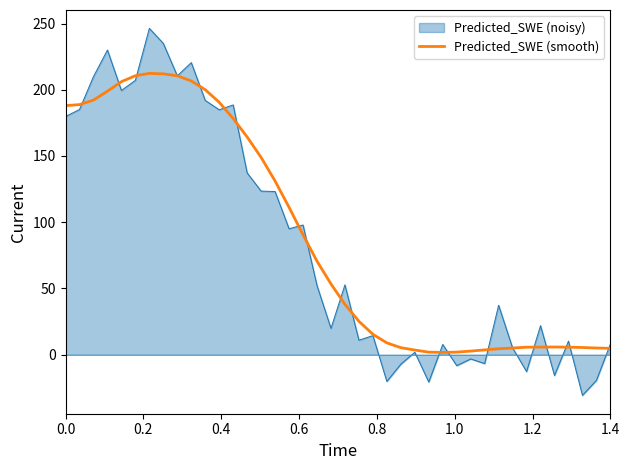

What is the maximum value for Predicted_SWE (smooth)?

212.3